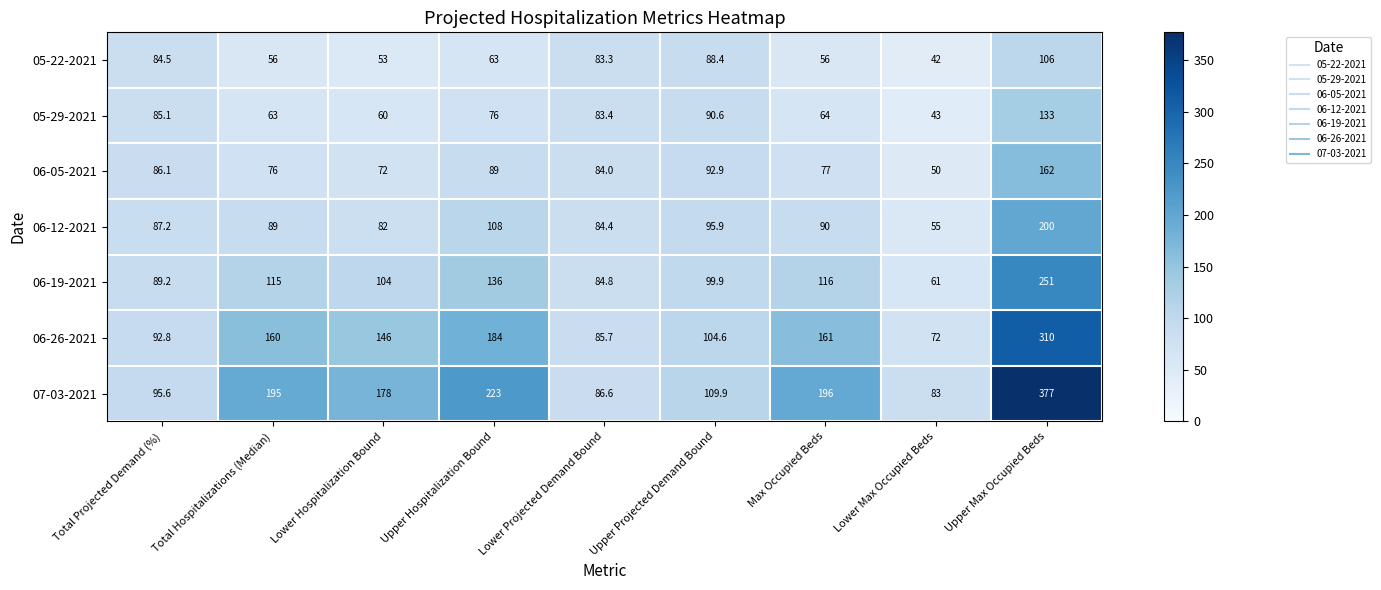

What is the difference between the 06-26-2021 values at Lower Hospitalization Bound and Upper Hospitalization Bound?

38.0